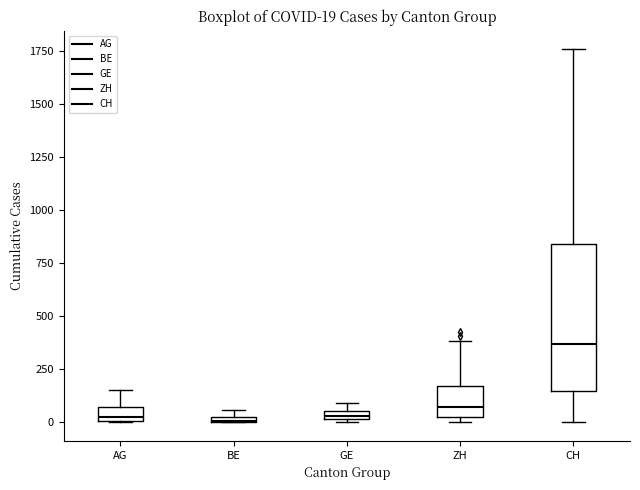

Comparing the boxes themselves (not the whiskers), which one is the tallest?

CH